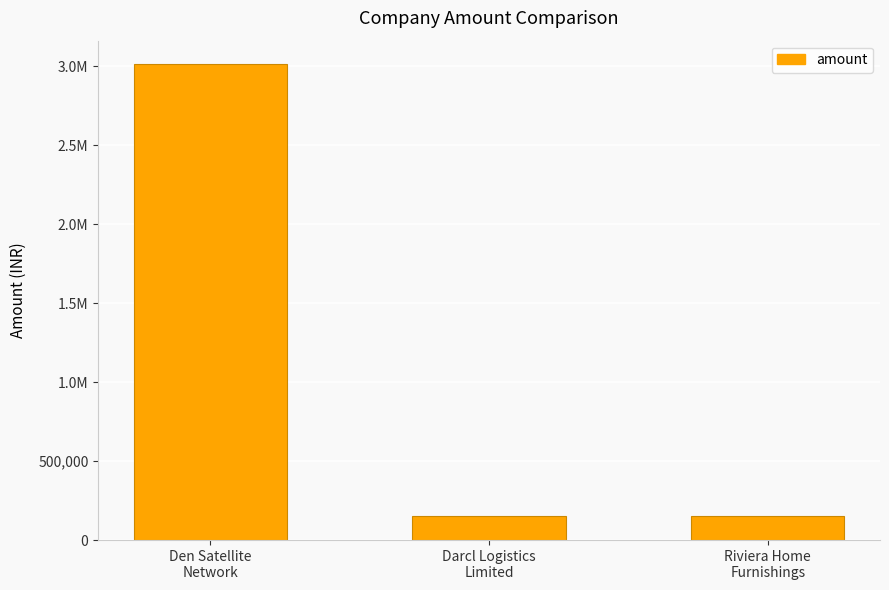

The chart shows a value of 85000 at Darcl Logistics
Limited. True or false?

False